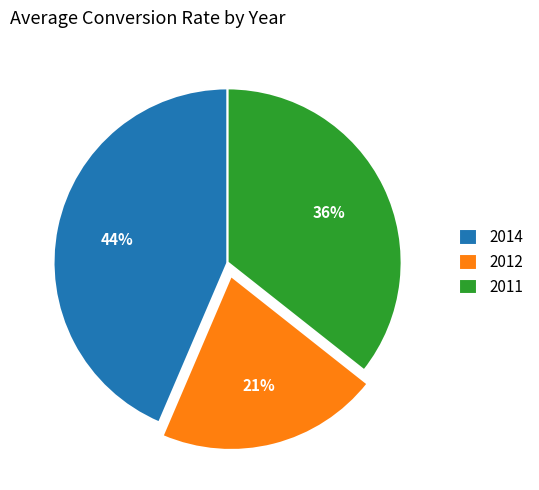

Rank the categories by value from lowest to highest.

2012, 2011, 2014